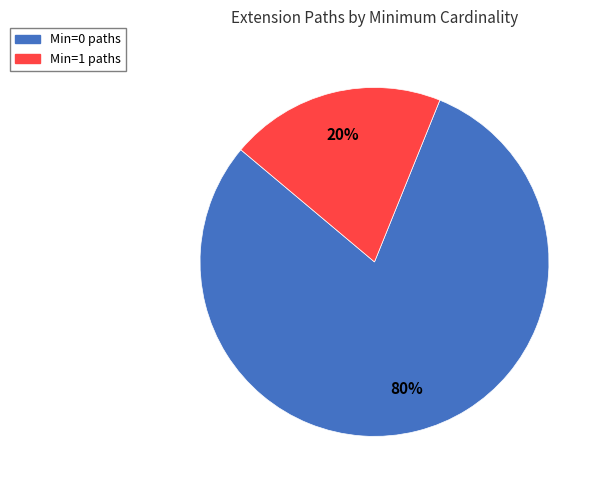

To the nearest percent, what is the difference between the largest and smallest slice percentages?

60%